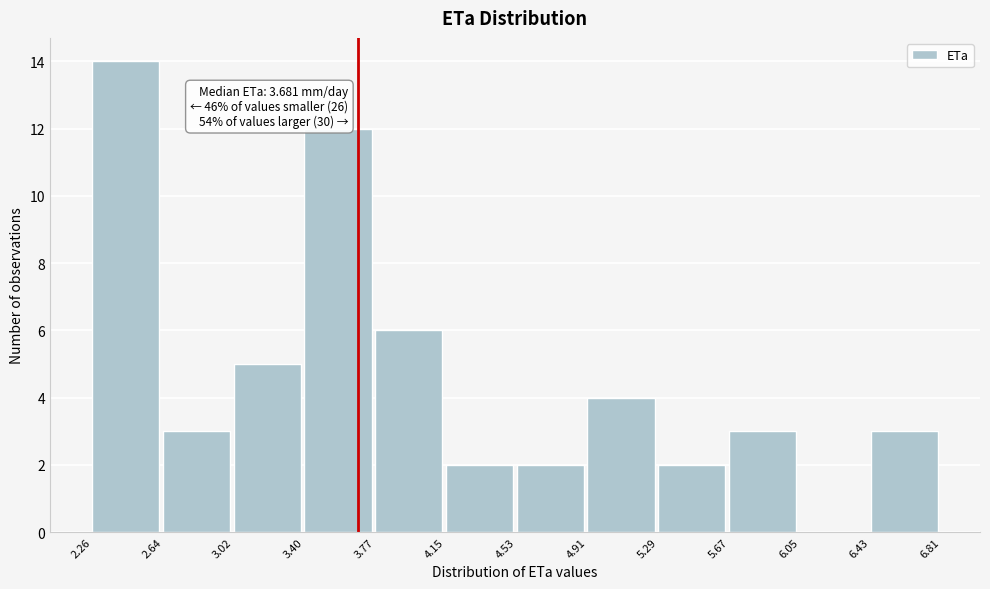

Over which range of the x-axis is the bar tallest?

2.26 to 2.64